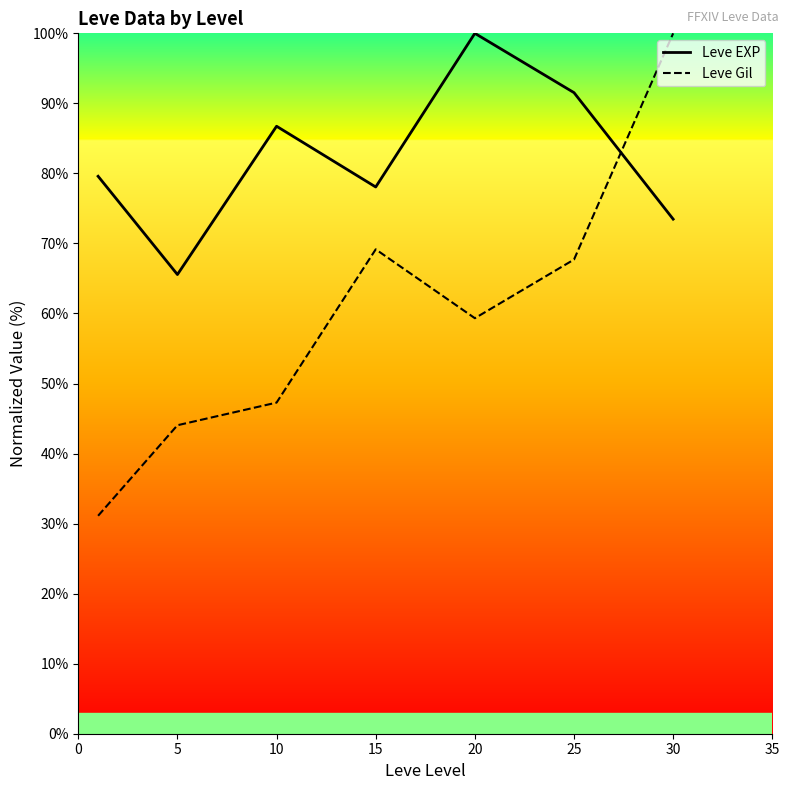

What is the maximum value shown in the chart?

100.0